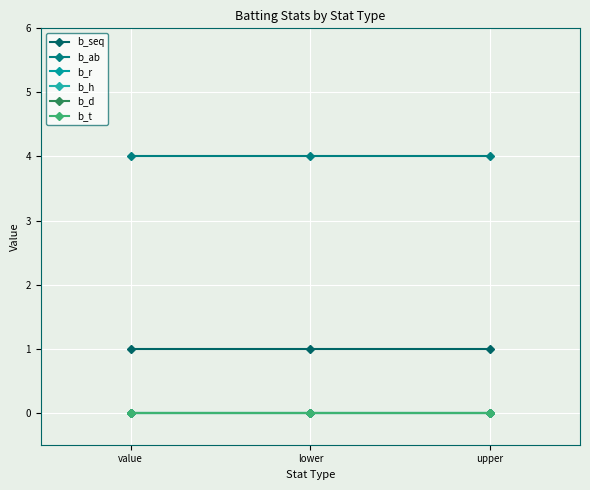

Is this an area chart (filled region under the line)?

No